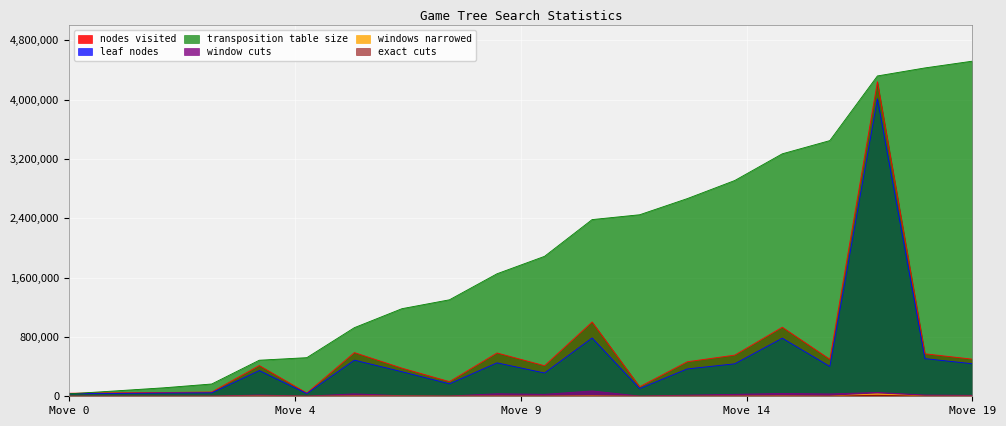

What is the maximum value for nodes visited?

4241444